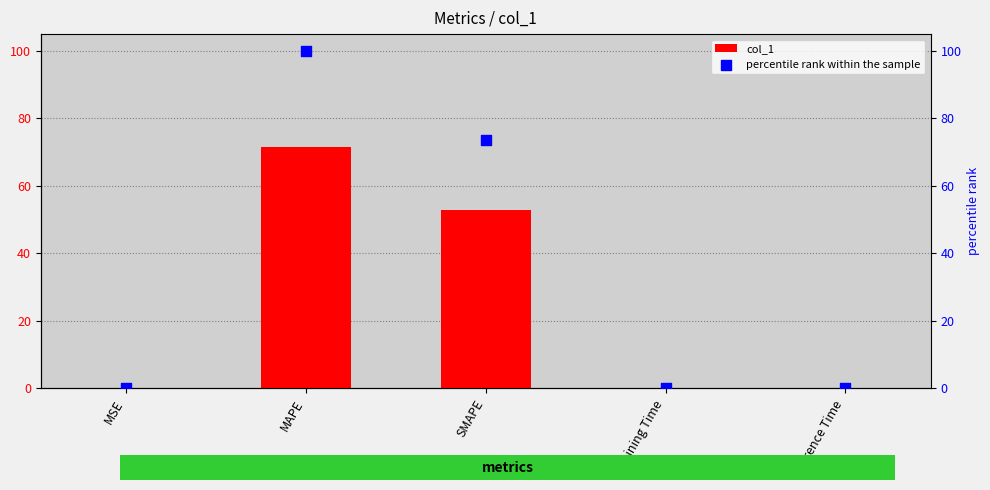

What is the total value across all series at Training Time?

0.4